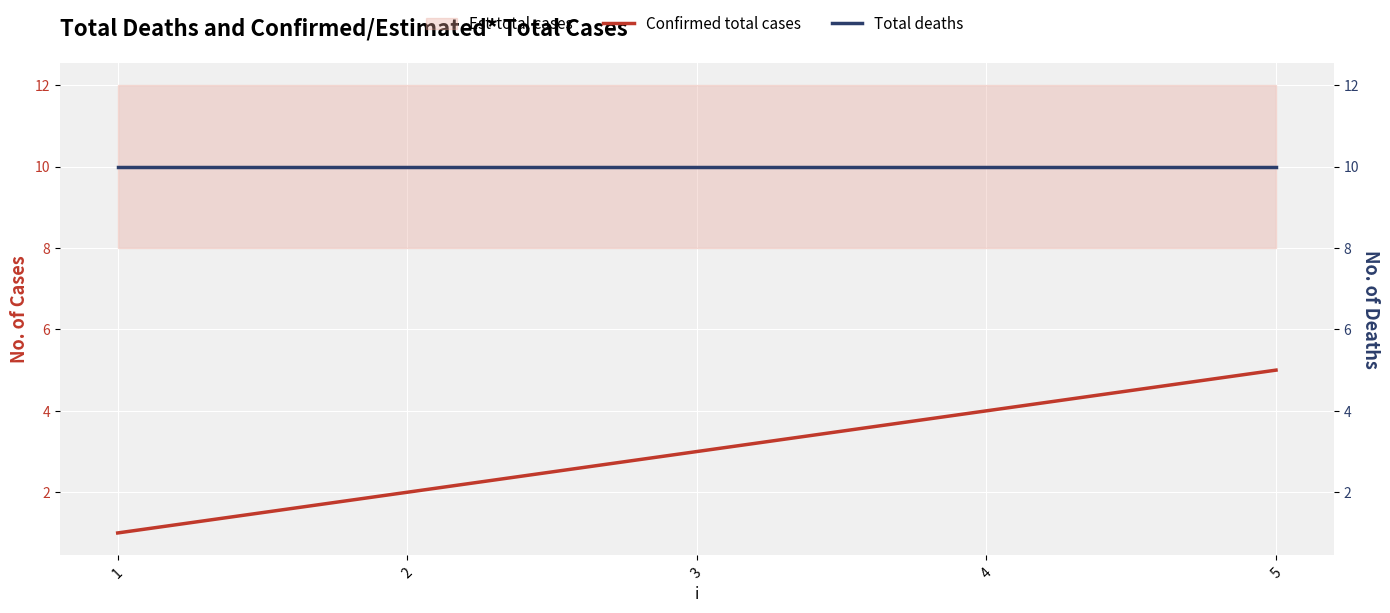

True or false: j has more than 1 points higher than both neighbors.

False